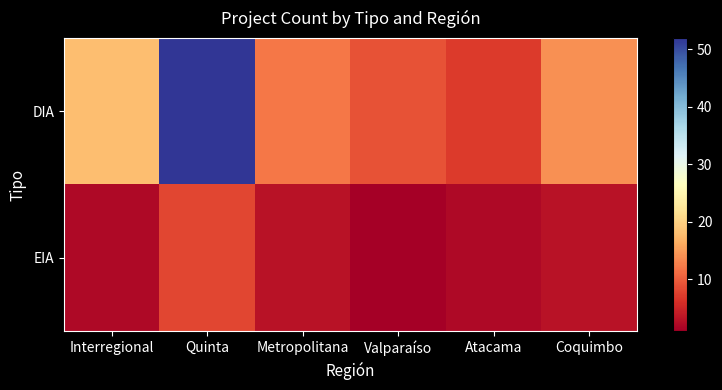

Which category has the lowest value in the DIA series?

Atacama